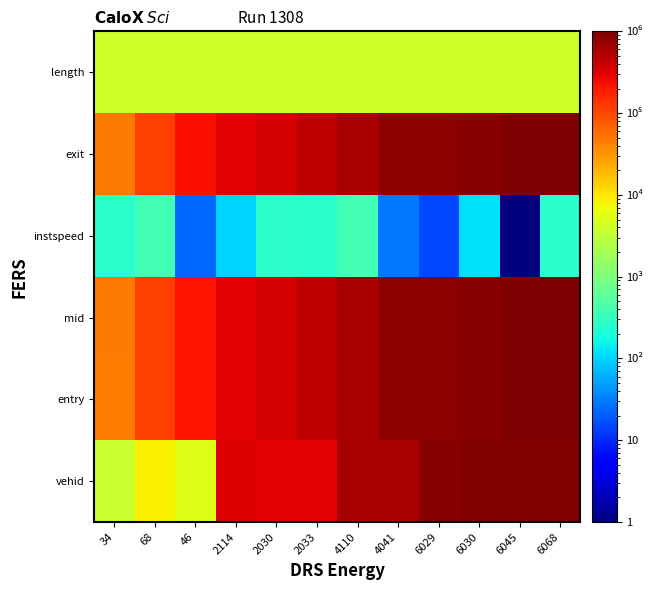

At 2033, list the series in order from smallest to largest.

instspeed, length, vehid, entry, mid, exit